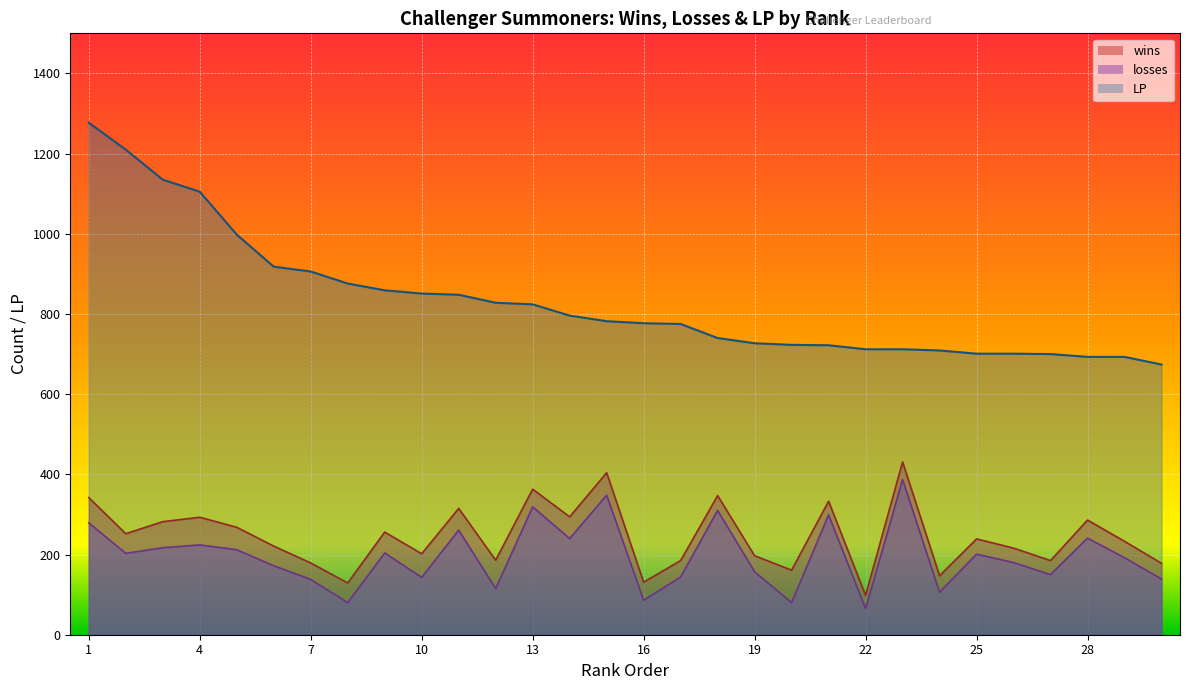

What is the maximum value for LP?

1277